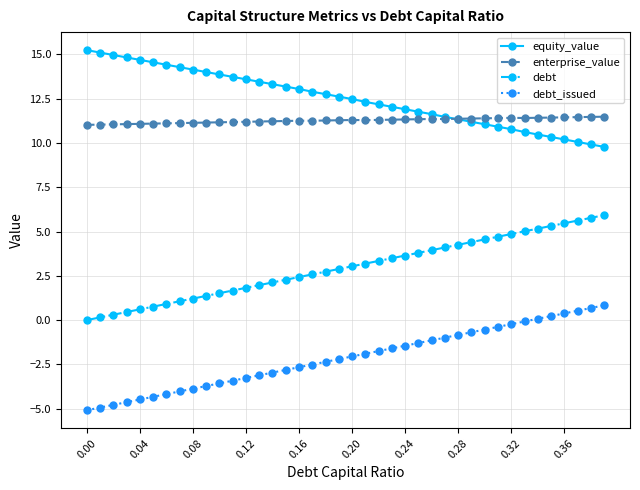

What is the value of the debt point at the 7th from the left?

0.9